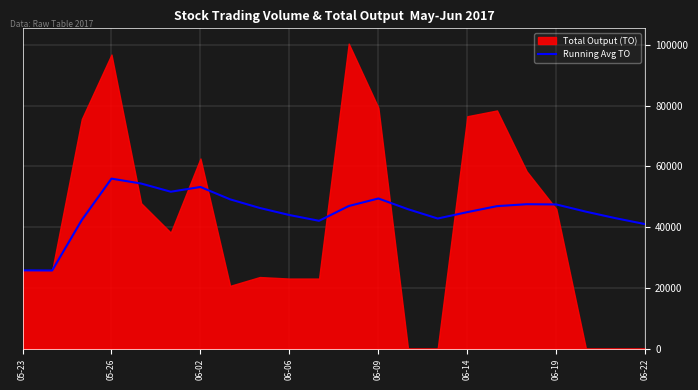

How many lines are shown in the chart?

1